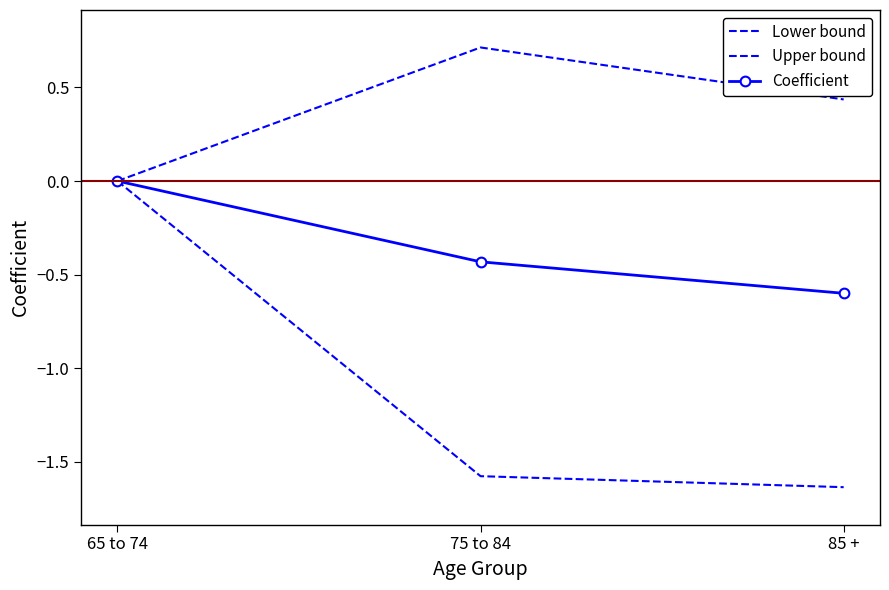

What is the difference between the Coefficient values at 85 + and 75 to 84?

0.2